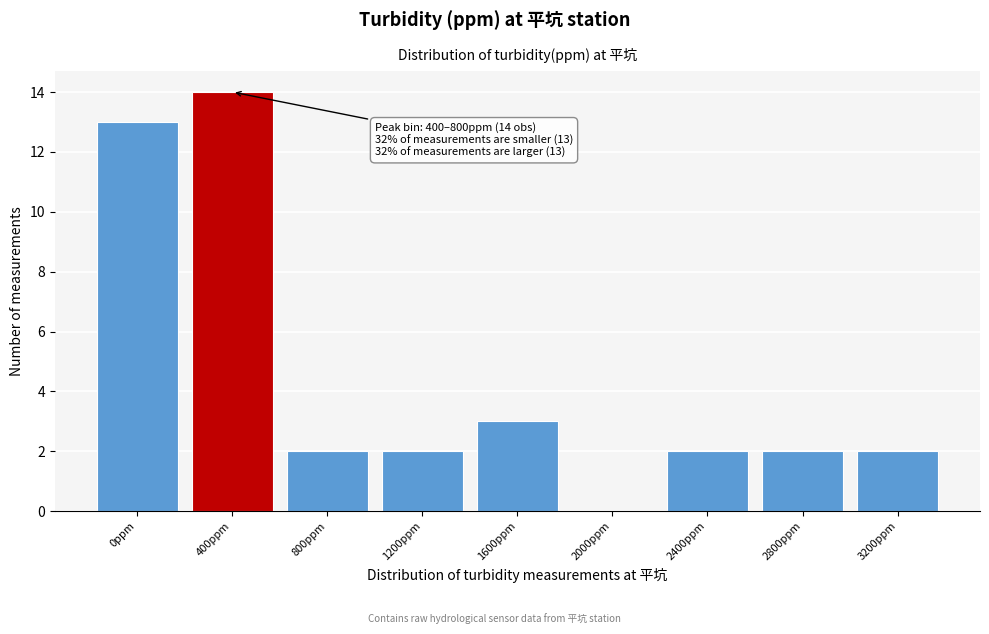

Reading left to right, transcribe all the data shown in this chart.

0ppm=13	400ppm=14	800ppm=2	1200ppm=2	1600ppm=3	2000ppm=0	2400ppm=2	2800ppm=2	3200ppm=2